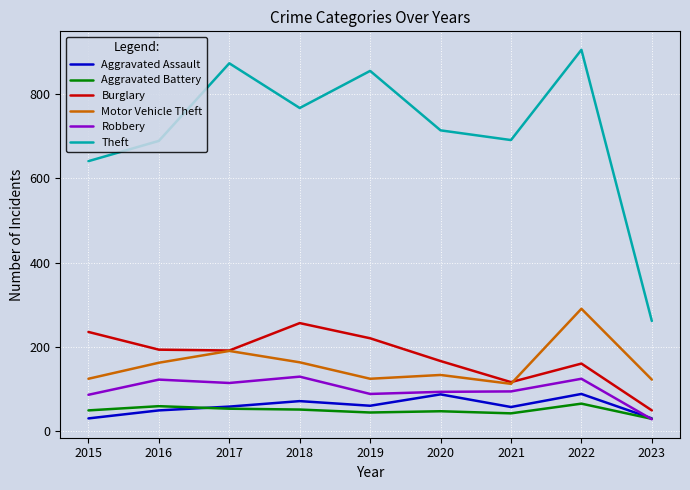

True or false: Aggravated Battery and Theft intersect in this chart.

False